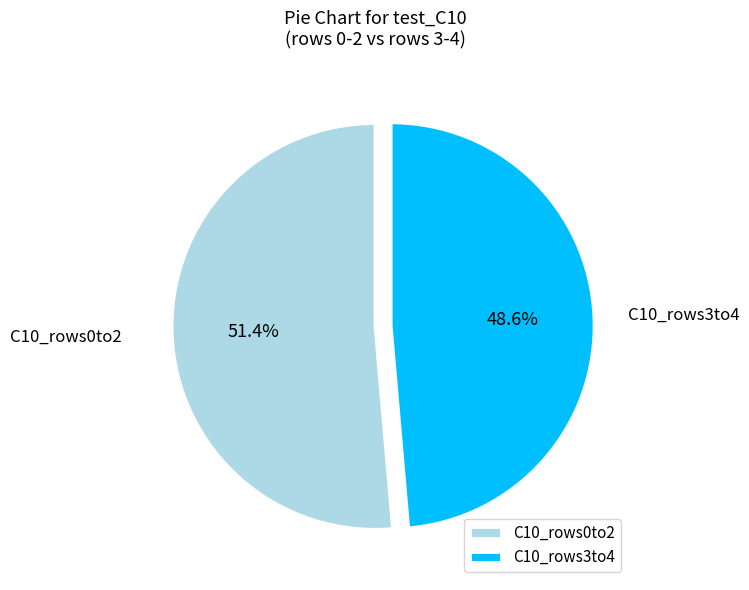

Which category has the smallest portion of the pie?

C10_rows3to4